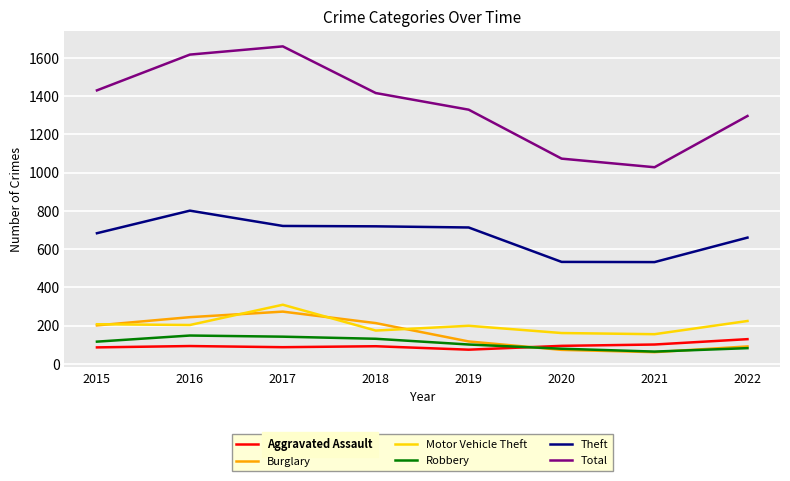

Which label corresponds to the largest value in the chart?

2017